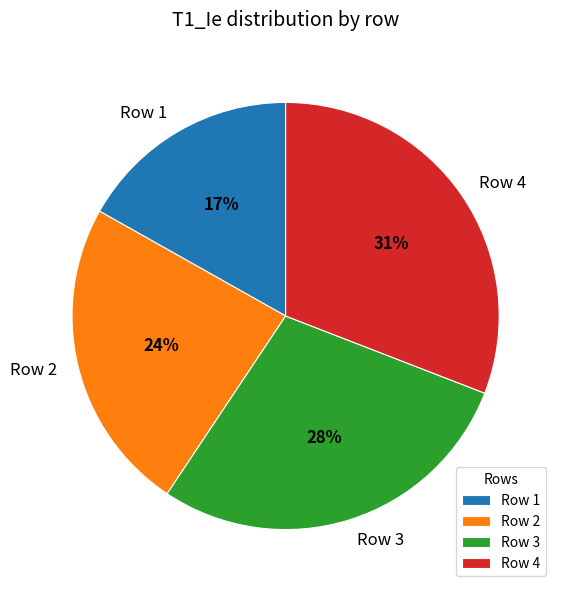

Combined, do Row 4 and Row 2 account for over 50%?

Yes